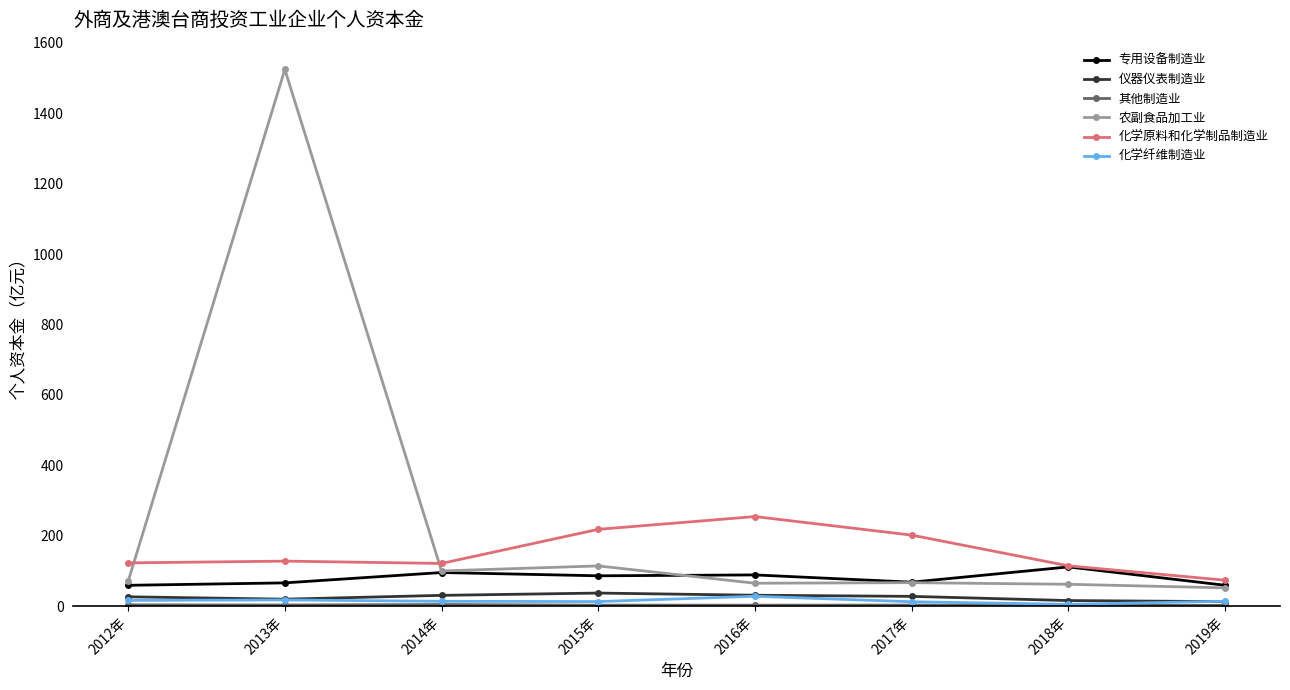

What is the label of the 2nd point from the right?

2018年